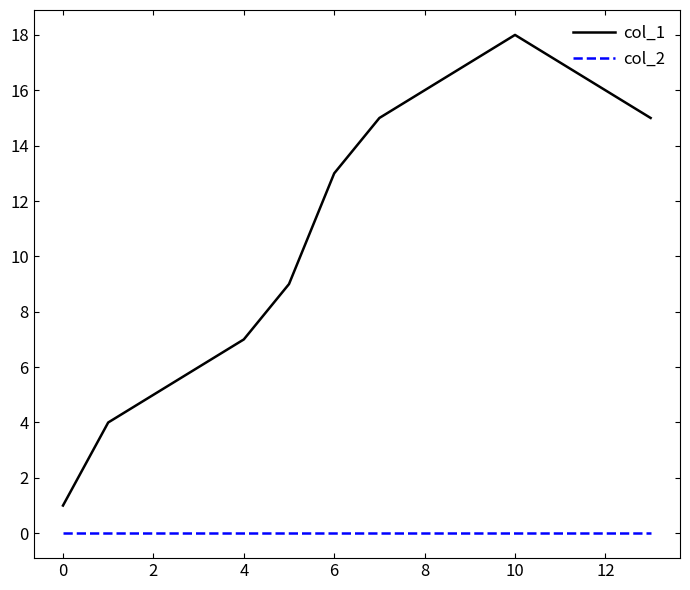

True or false: col_1 and col_2 cross at least once.

False